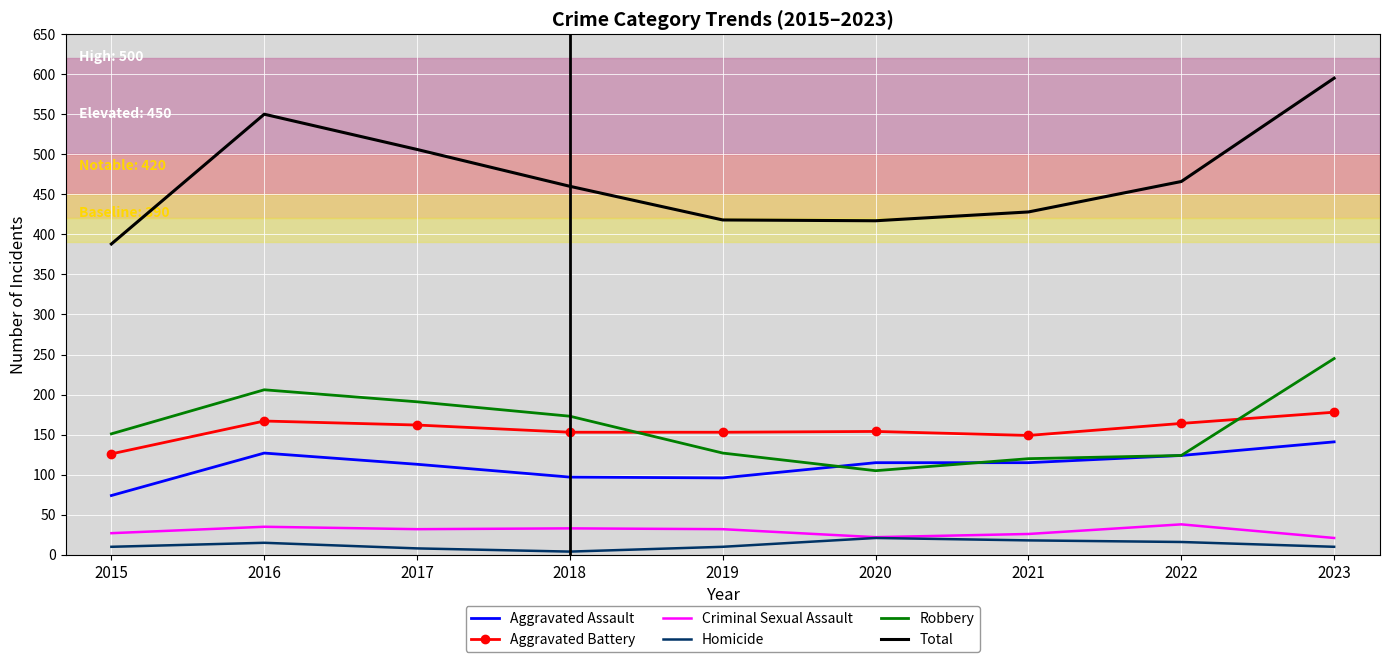

True or false: Aggravated Battery and Criminal Sexual Assault intersect in this chart.

False